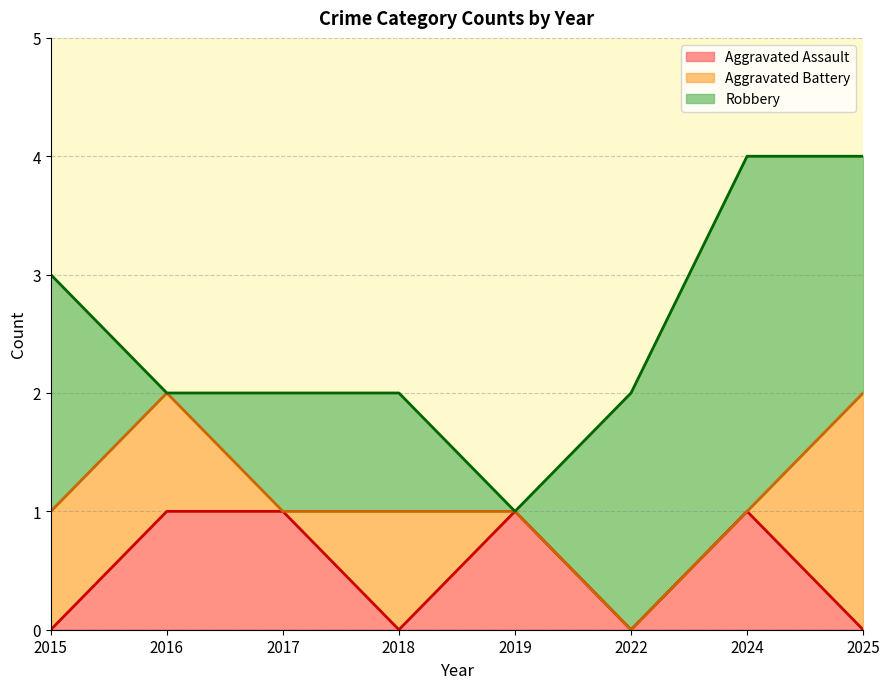

Reading right to left, list all the values displayed in this chart.

Aggravated Assault: 0	1	0	1	0	1	1	0
Aggravated Battery: 2	0	0	0	1	0	1	1
Robbery: 2	3	2	0	1	1	0	2